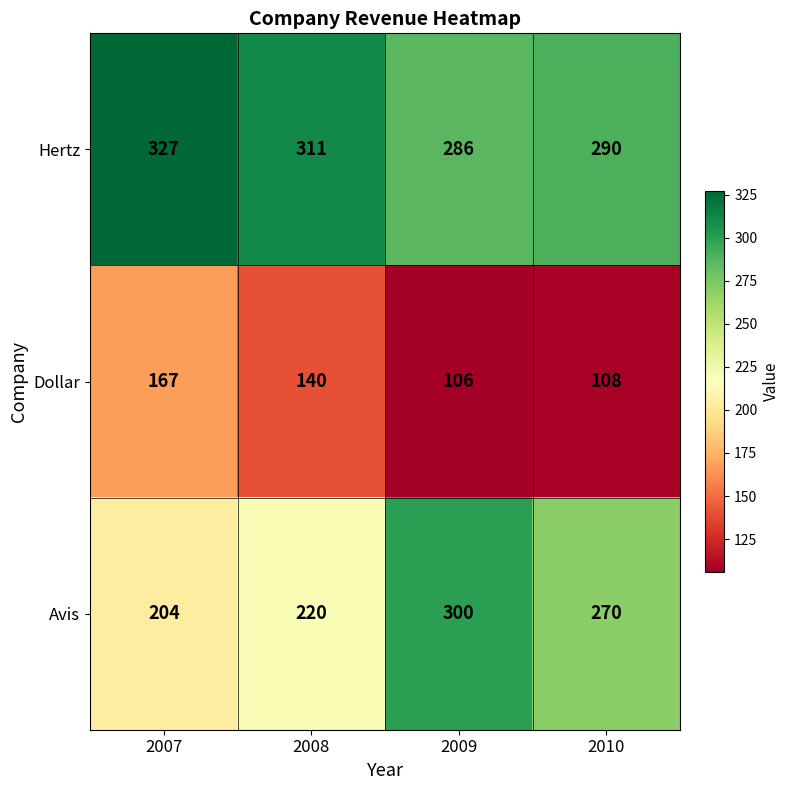

Which series changed the most between 2008 and 2010?

Avis